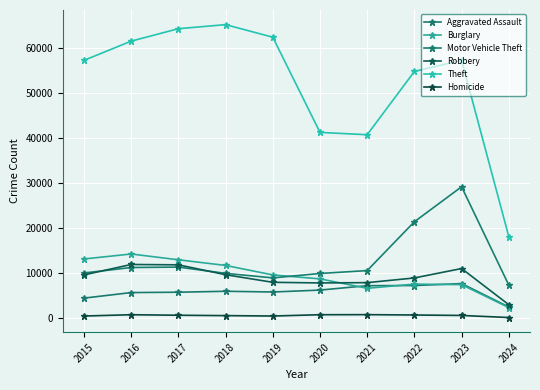

How many lines are shown in the chart?

6